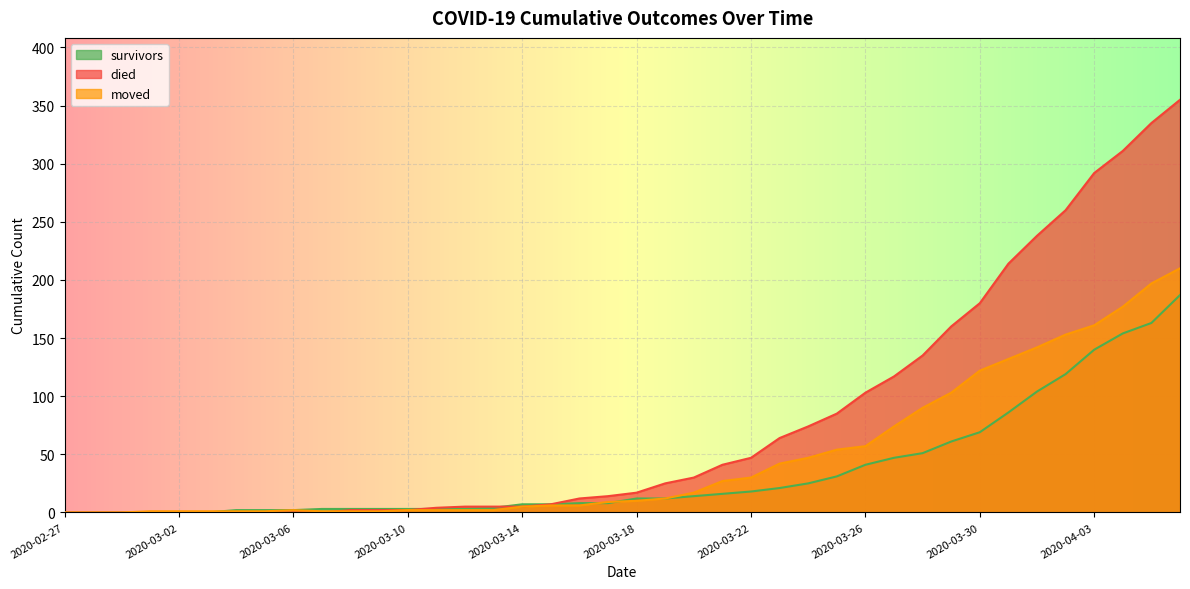

At which label does survivors first exceed 12?

2020-03-20